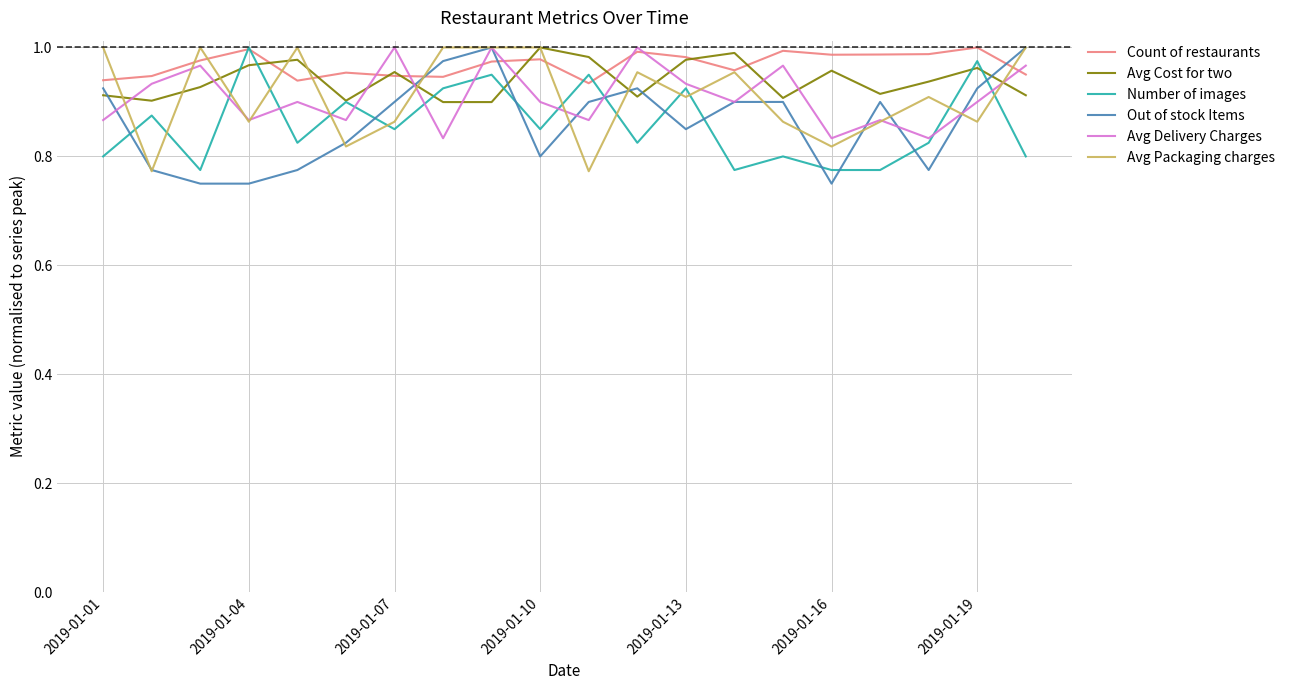

After their last crossing, which series has the higher values: Avg Packaging charges or Number of images?

Avg Packaging charges